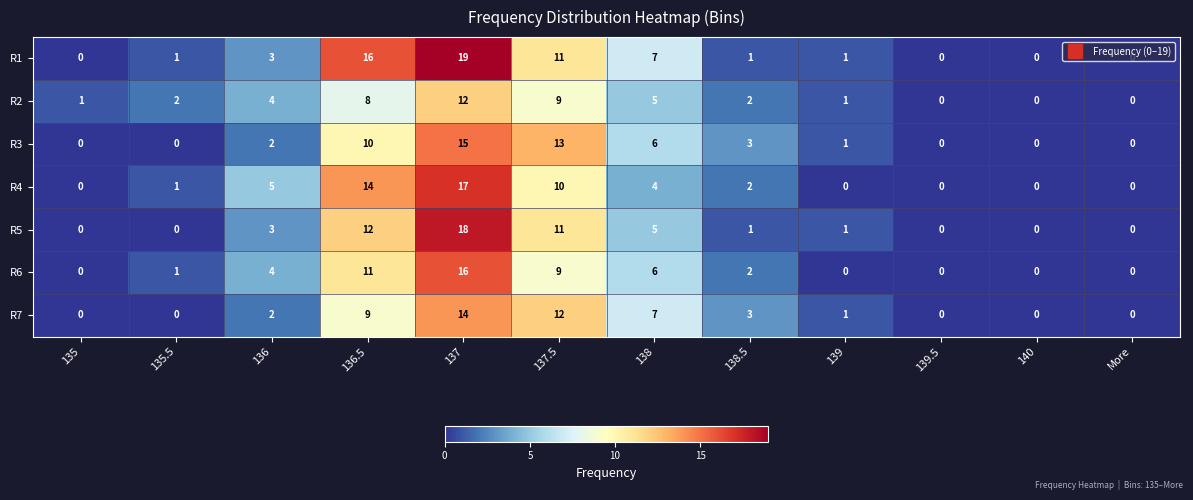

What is the total value across all series at 139?

5